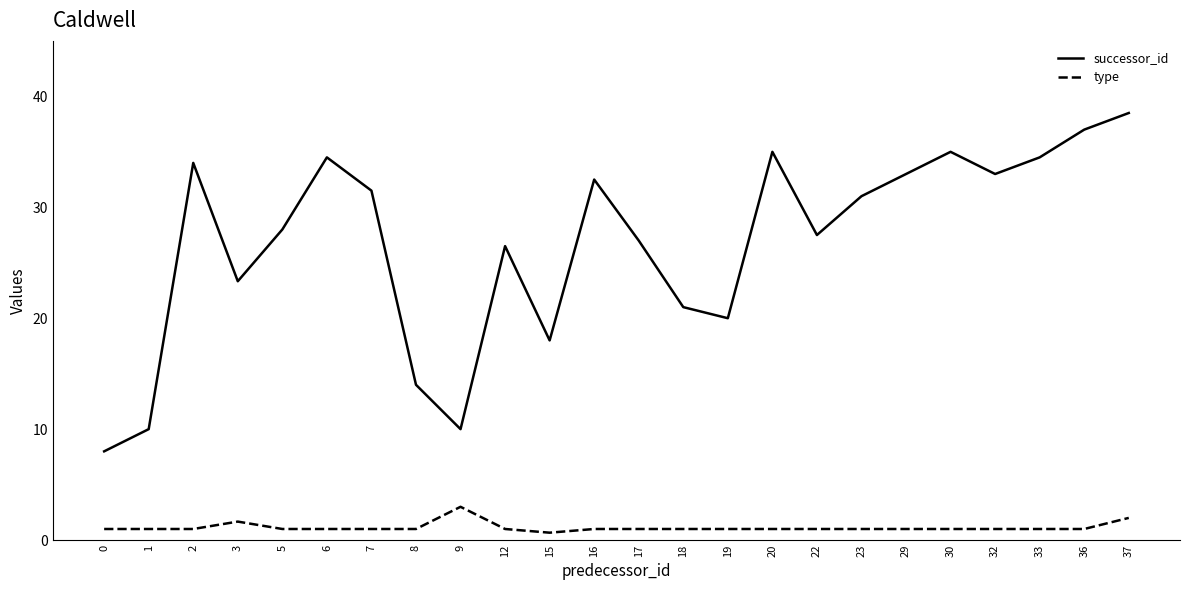

Reading left to right, transcribe all the data shown in this chart.

successor_id: 8.0	10.0	34.0	23.3	28.0	34.5	31.5	14.0	10.0	26.5	18.0	32.5	27.0	21.0	20.0	35.0	27.5	31.0	33.0	35.0	33.0	34.5	37.0	38.5
type: 1.0	1.0	1.0	1.7	1.0	1.0	1.0	1.0	3.0	1.0	0.7	1.0	1.0	1.0	1.0	1.0	1.0	1.0	1.0	1.0	1.0	1.0	1.0	2.0